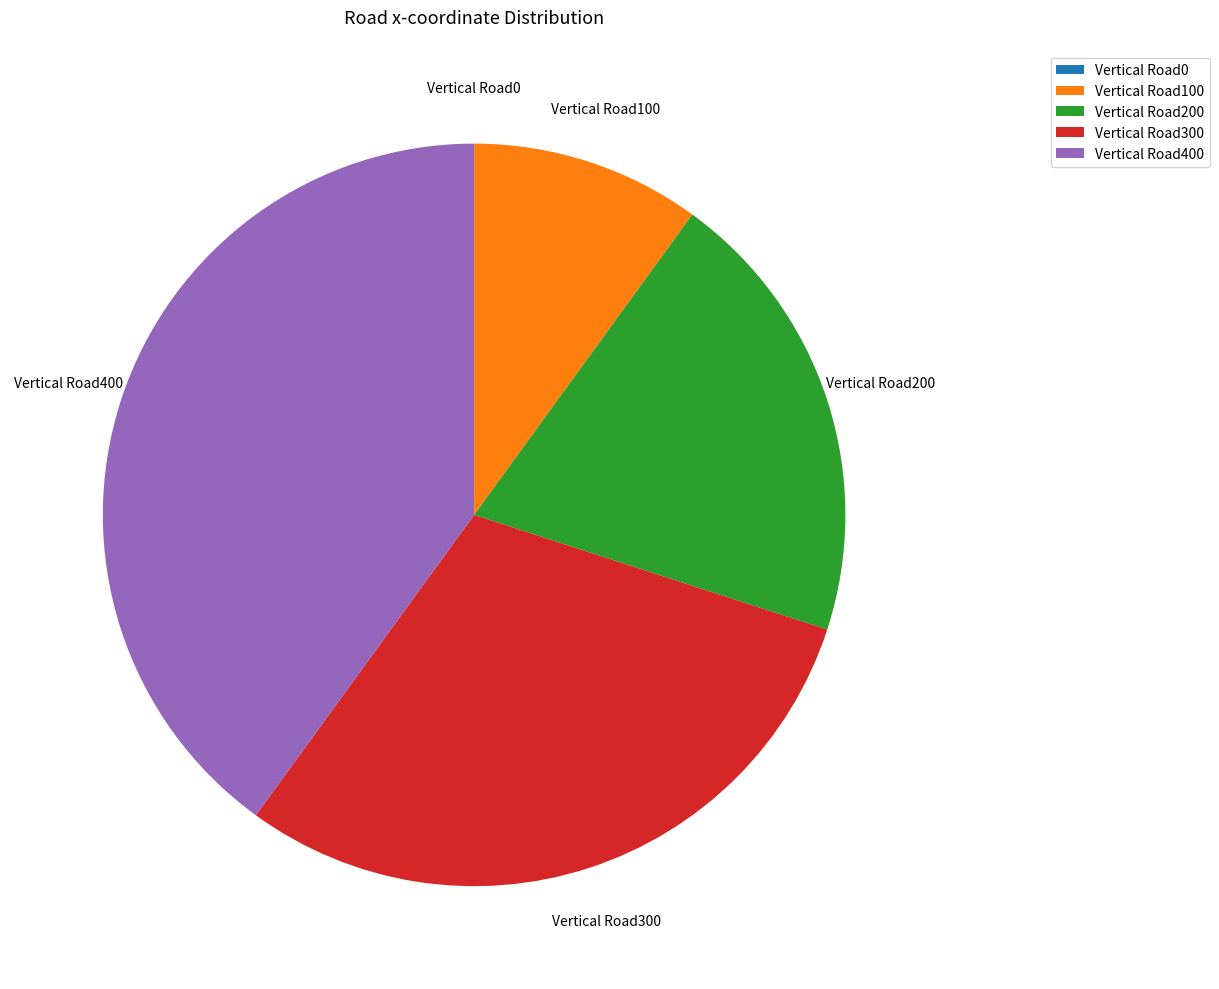

The Vertical Road200 slice represents 34% of the pie. True or false?

False